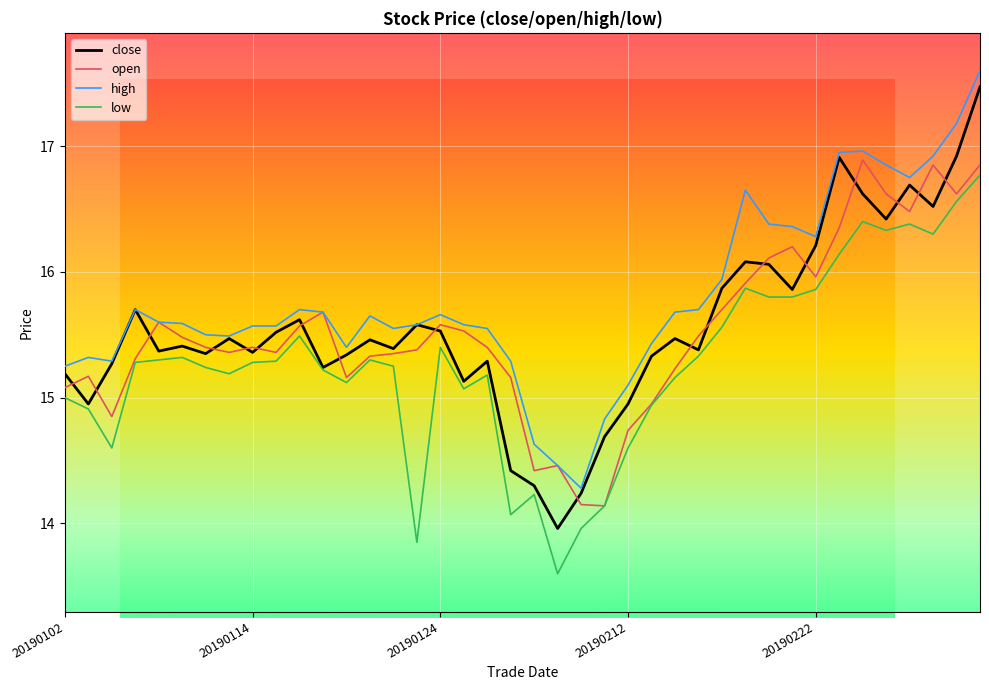

In low, how many points are higher than both neighbors (excluding endpoints)?

9